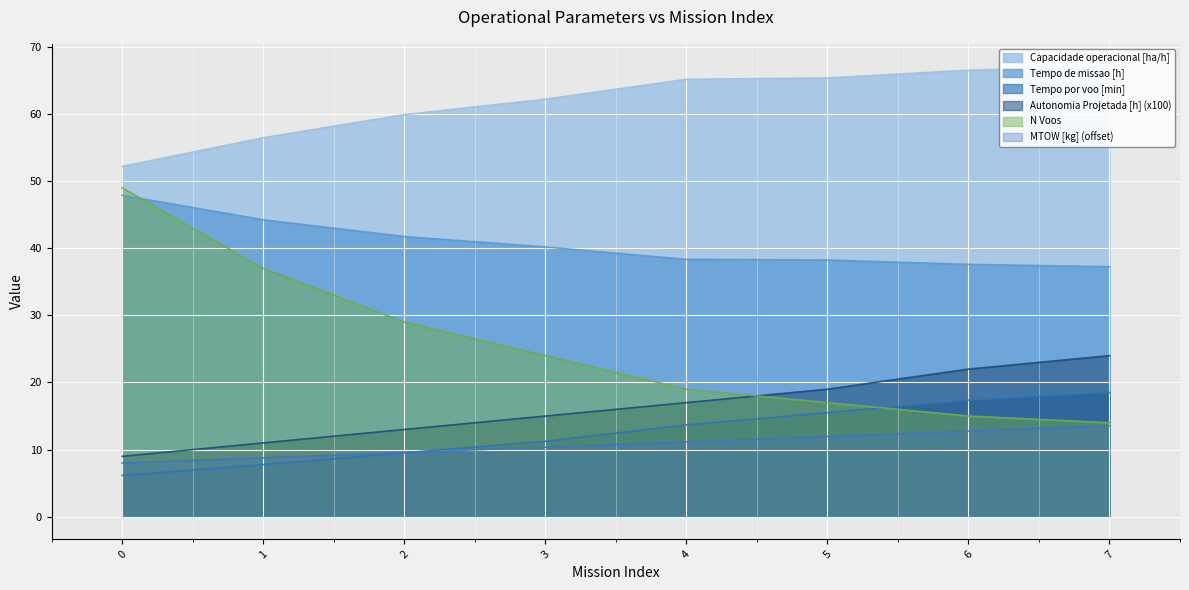

Is the value of MTOW [kg] at 3 greater than the value of N Voos at 4?

No